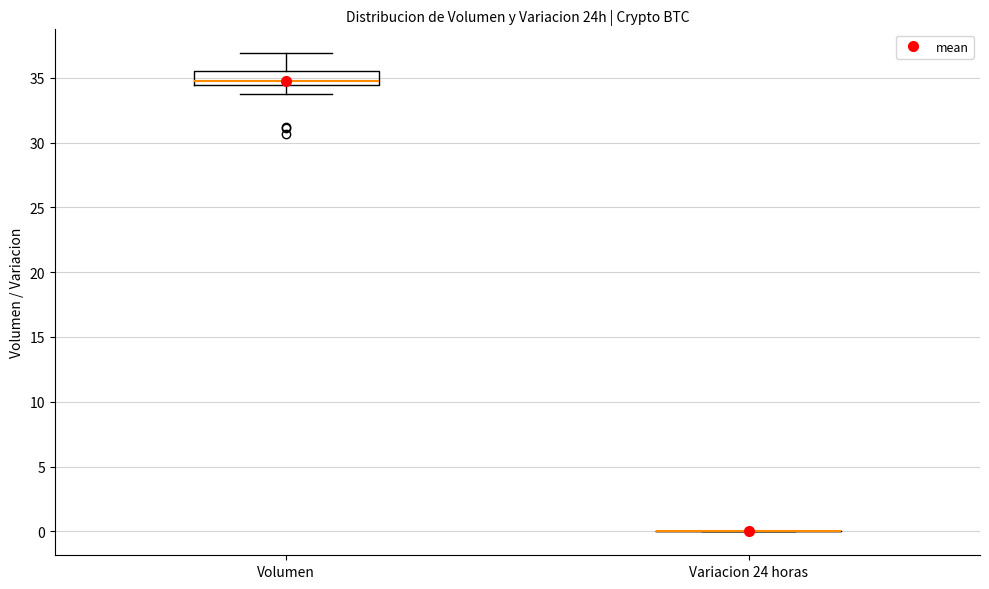

Reading left to right, transcribe this box plot: for each box, give where its median line is, the range the box spans, and where its two whiskers end, as read against the y-axis. The values are not printed on the chart, so give them approximately, as read against the axis.

Volumen: median 35.0, box 34.5 to 35.5, whiskers 34.0 to 37.0
Variacion 24 horas: box collapsed to a line at 0.0, whiskers 0.0 to 0.0